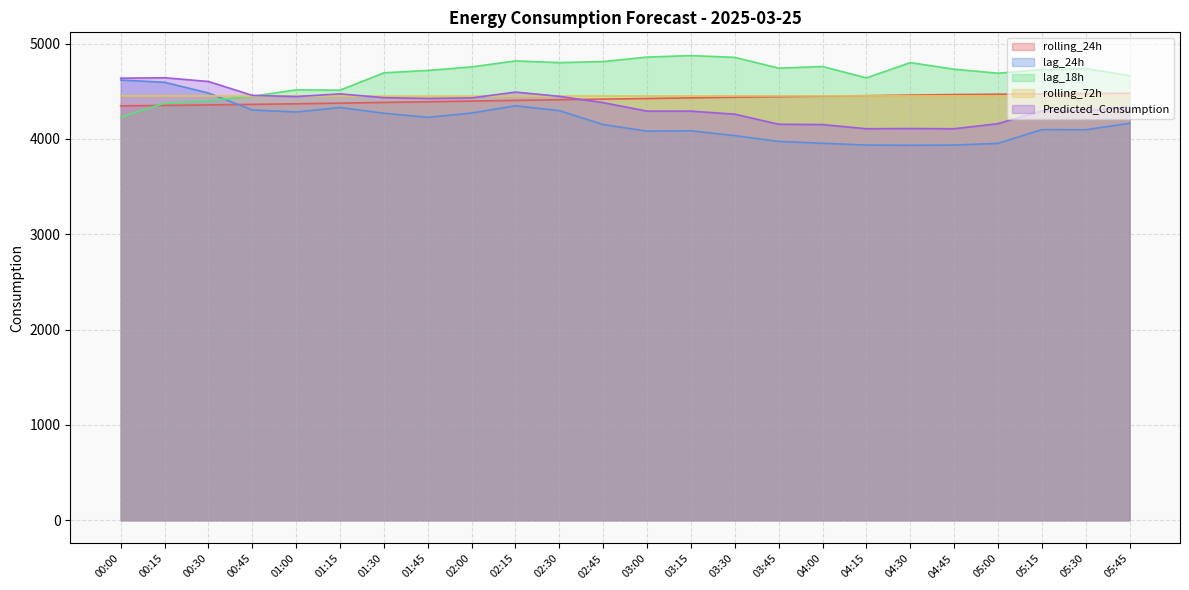

What is the average value of the rolling_72h series?

4450.9